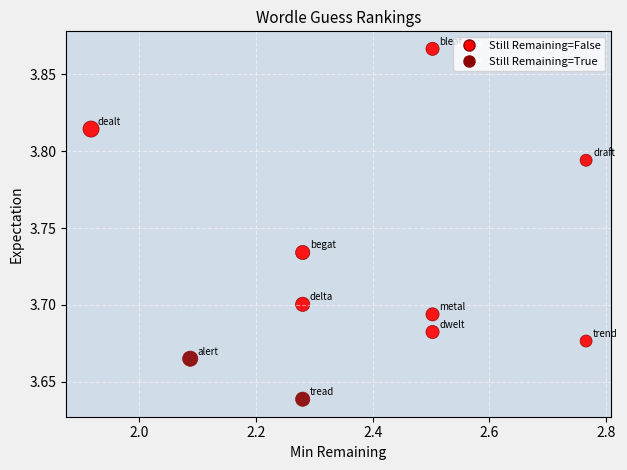

What is the range of X values (max minus min)?

0.8